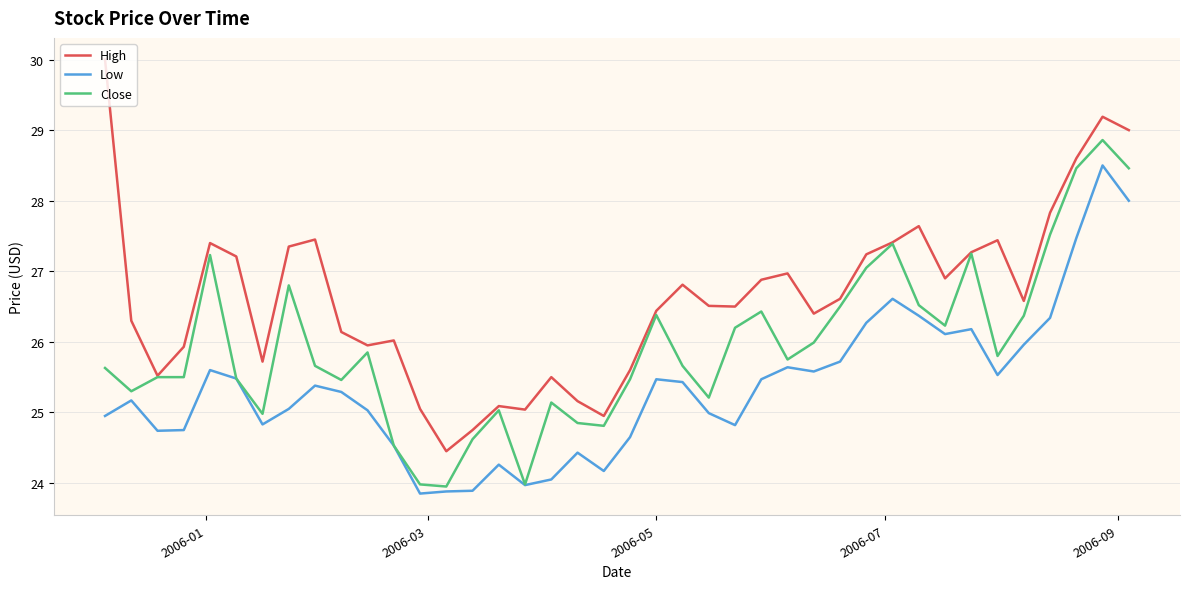

What is the highest value of the Low series?

28.5